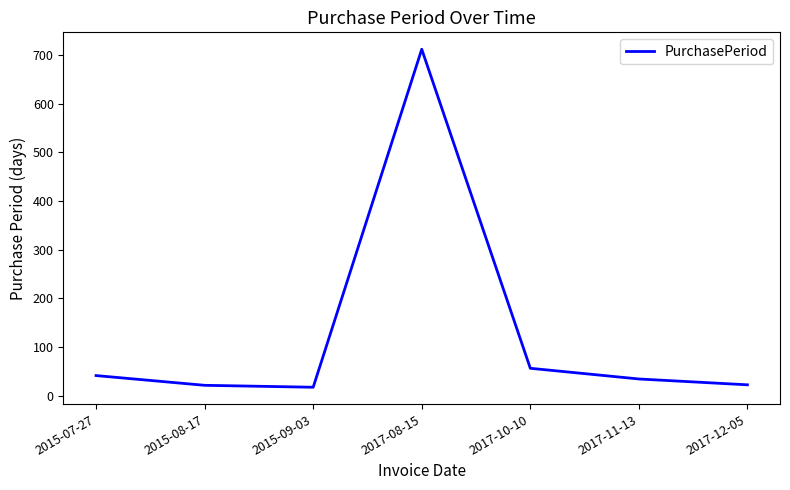

At which category does the chart reach its peak across all series?

2017-08-15